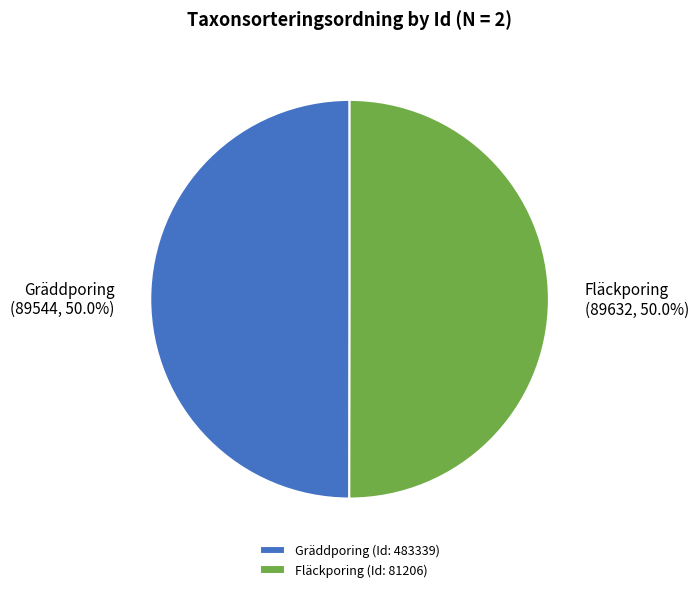

What percentage is NOT represented by Gräddporing?

50.0%